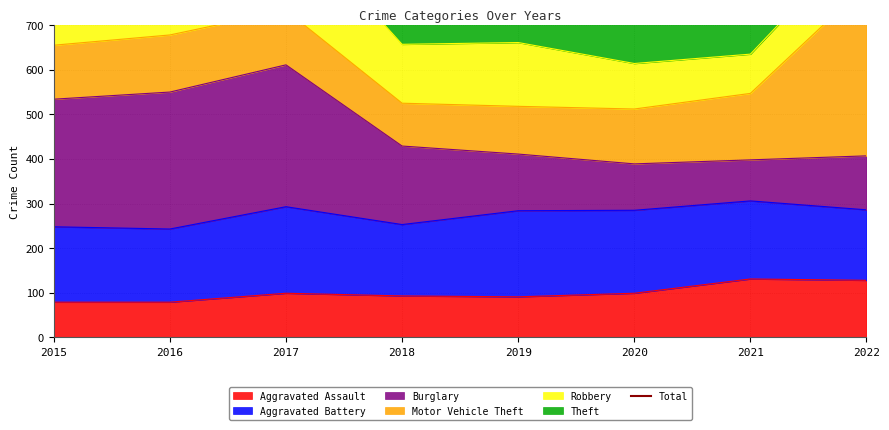

What is the sum of the values at 2020 and 2016?

2605